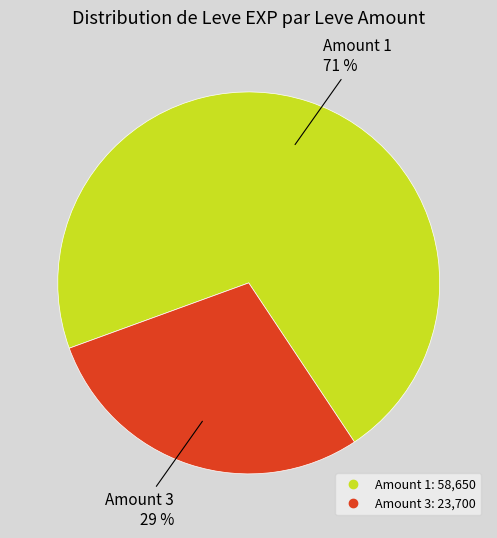

To the nearest percent, what is the average slice percentage?

50%